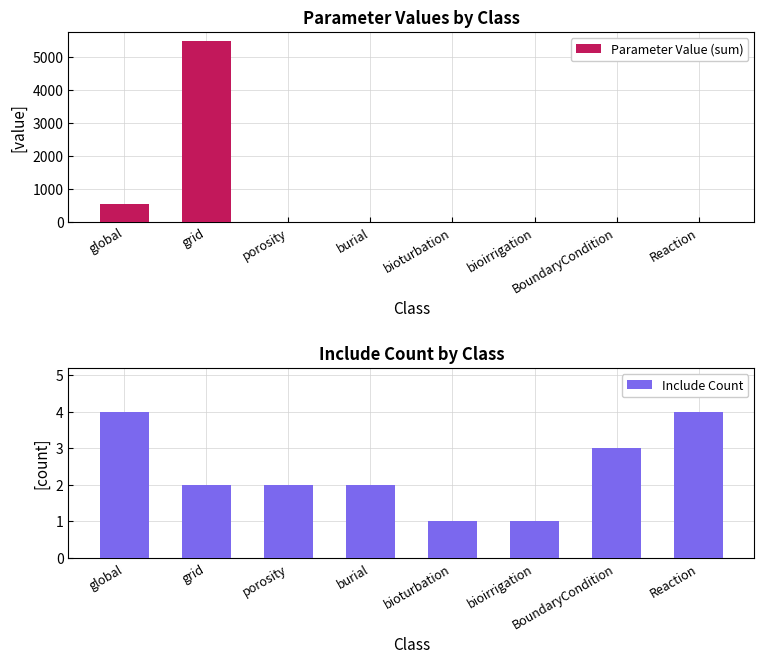

What is the spread (max minus min) of values at BoundaryCondition?

2.9